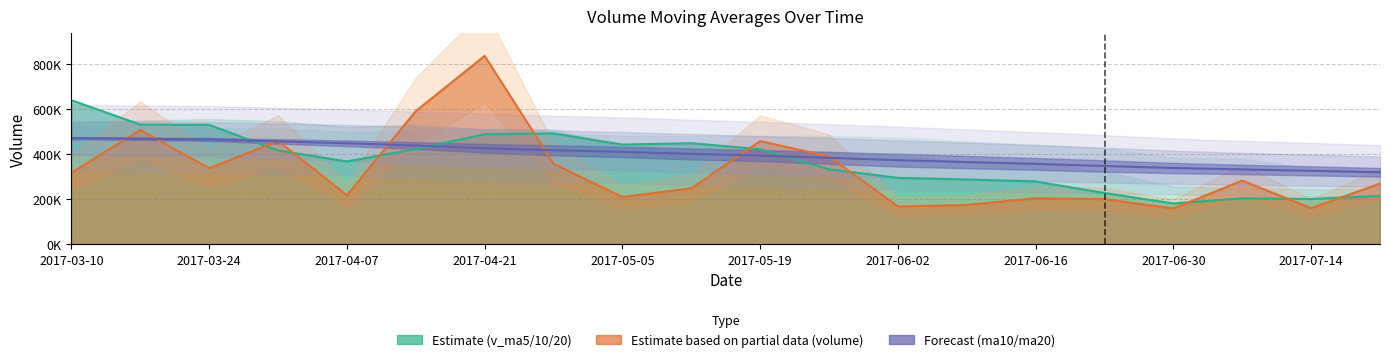

What is the label of the 11th point from the right?

2017-05-12